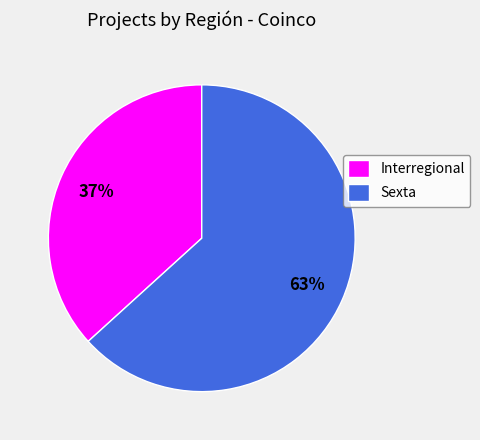

Is it true that Sexta is 51% of the pie?

False